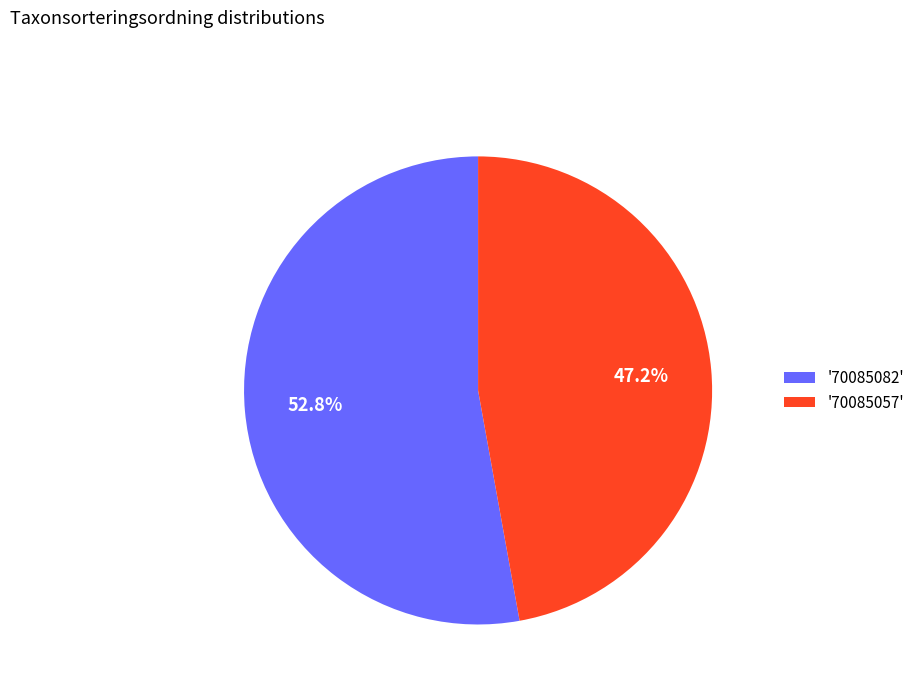

Is there any slice that represents more than half of the pie?

Yes